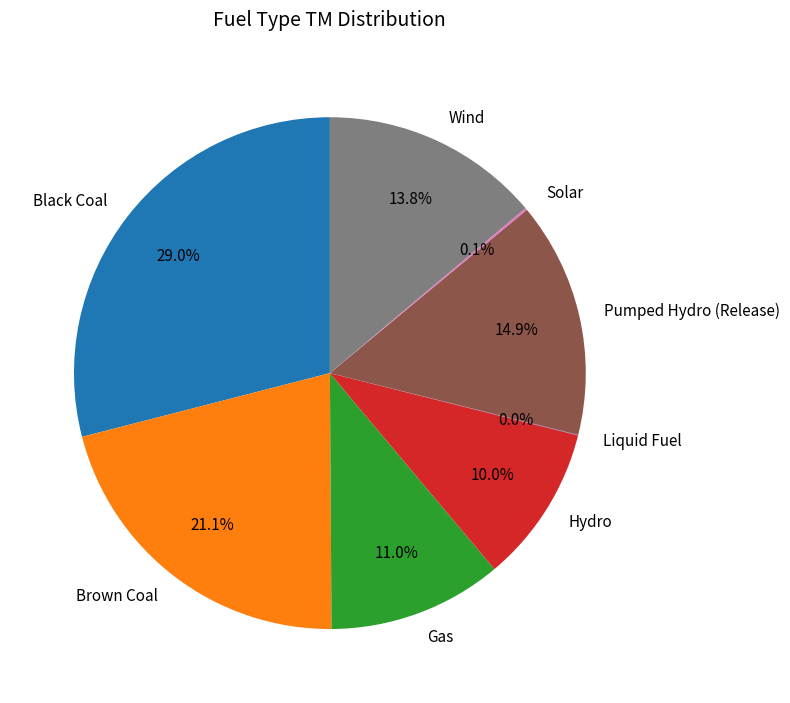

True or false: Wind accounts for 14% of the total.

True